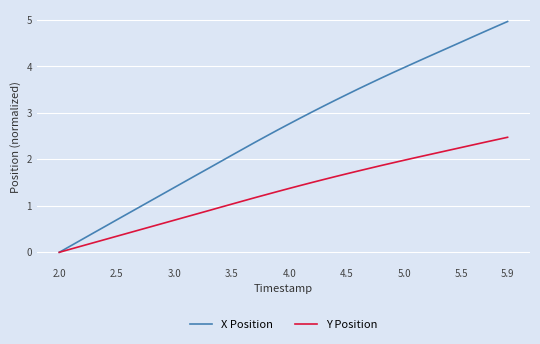

What is the maximum value for Y Position?

2.5